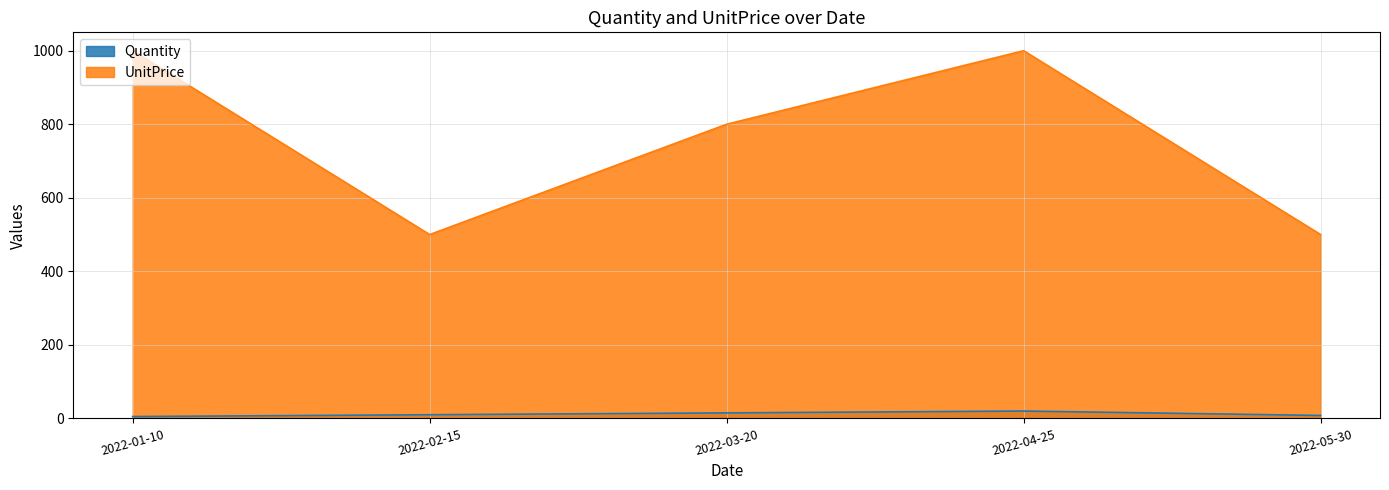

What is the sum of the Quantity values at 2022-03-20 and 2022-04-25?

35